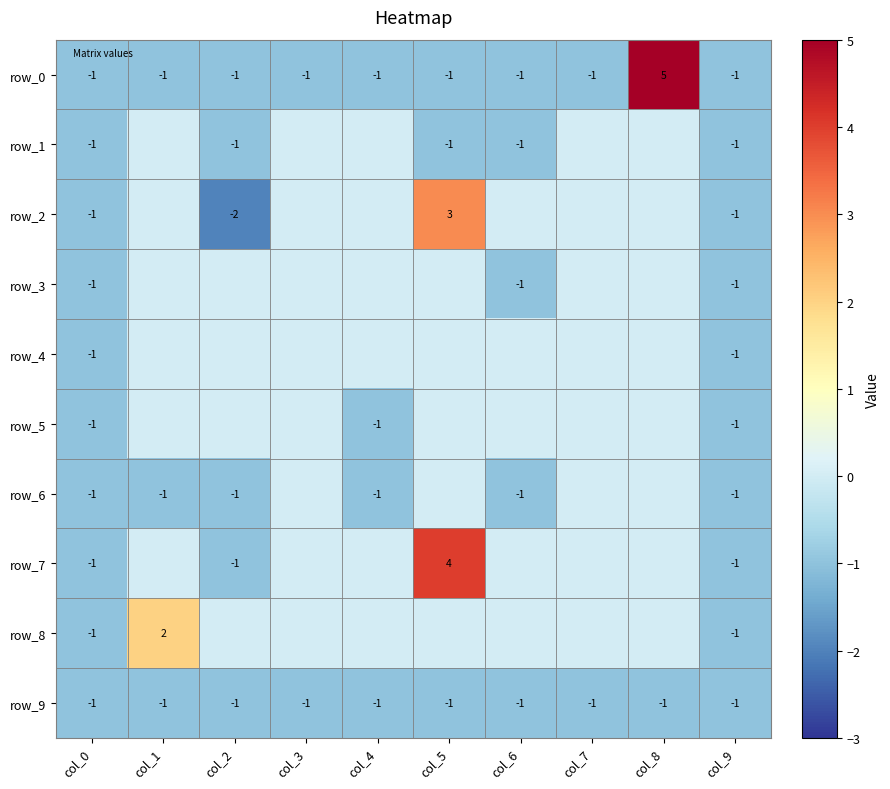

List the series in order of their peak value, highest first.

row_0, row_7, row_2, row_8, row_1, row_3, row_4, row_5, row_6, row_9